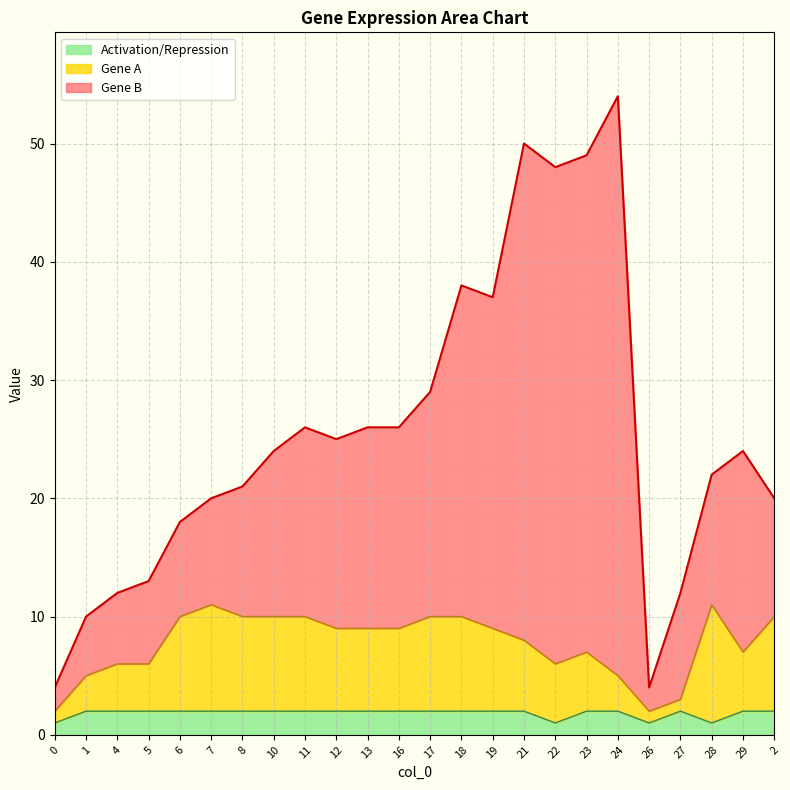

Where is the first local maximum for Activation/Repression?

27